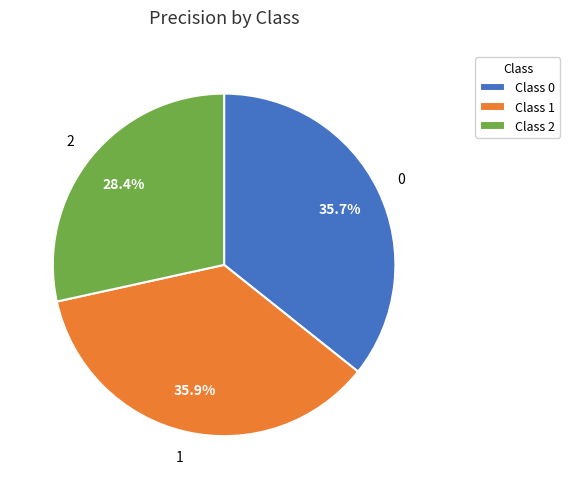

Does any single category account for the majority?

No